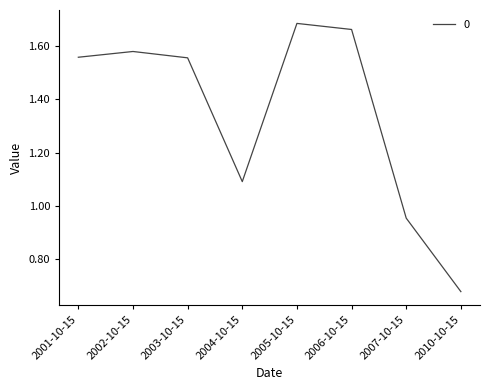

Where is the first local minimum?

2004-10-15